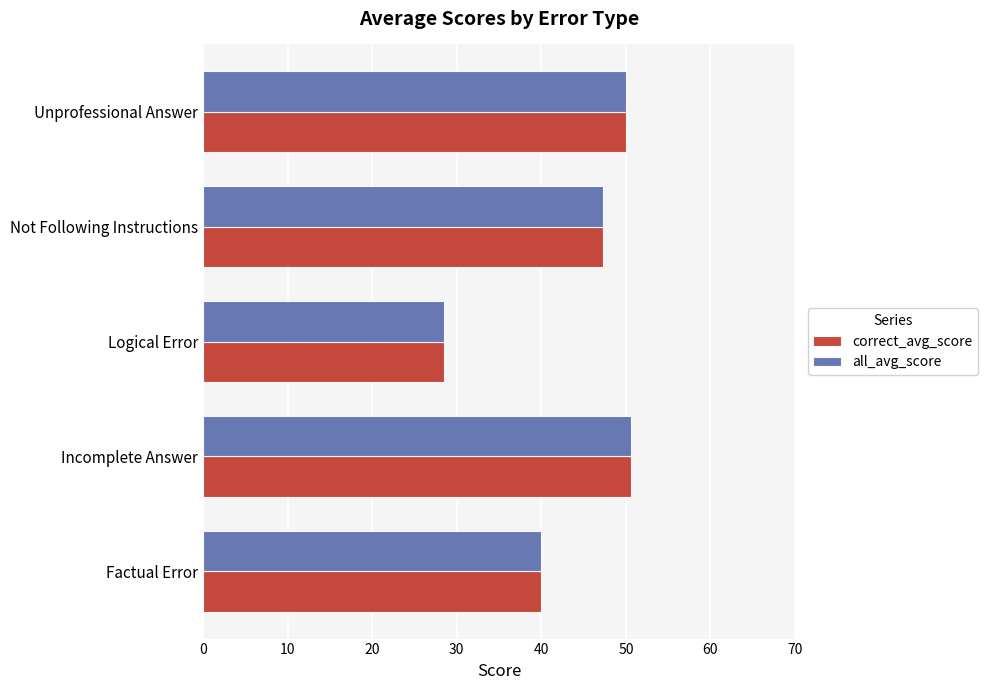

What value does the all_avg_score series have at Factual Error?

39.9